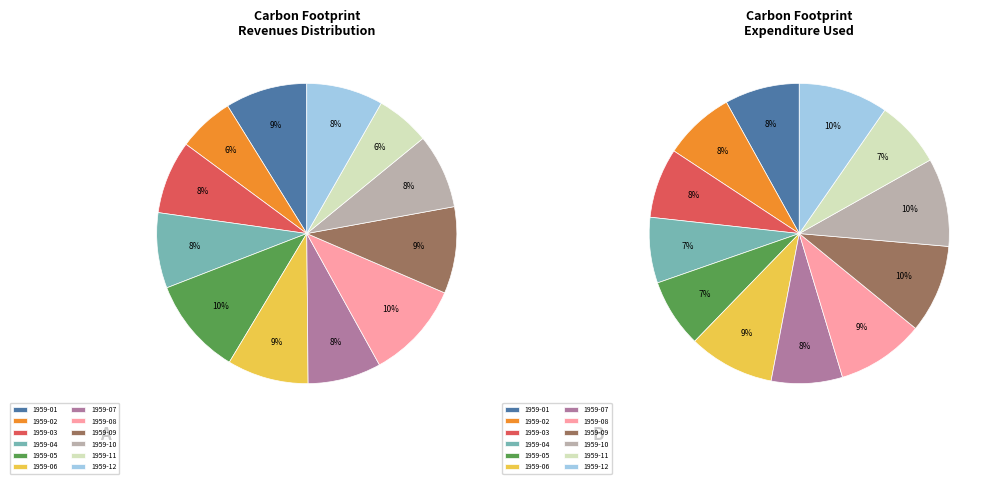

To the nearest percent, what percentage of the pie is 1959-01?

9%